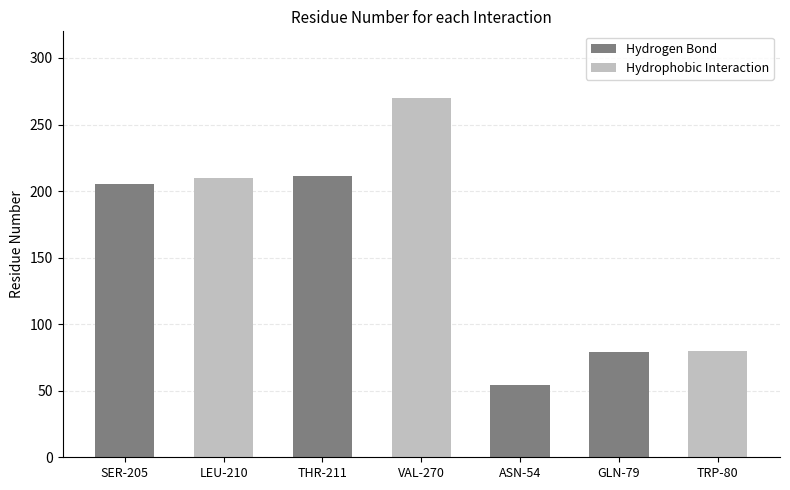

What is the label of the 4th bar from the left?

VAL-270